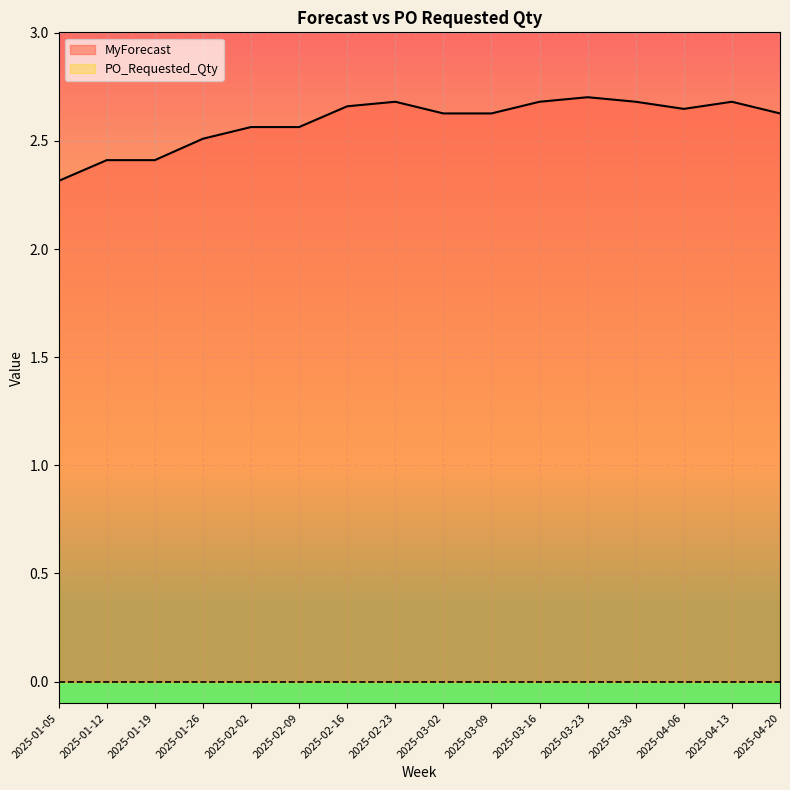

What is the greatest value displayed?

2.7